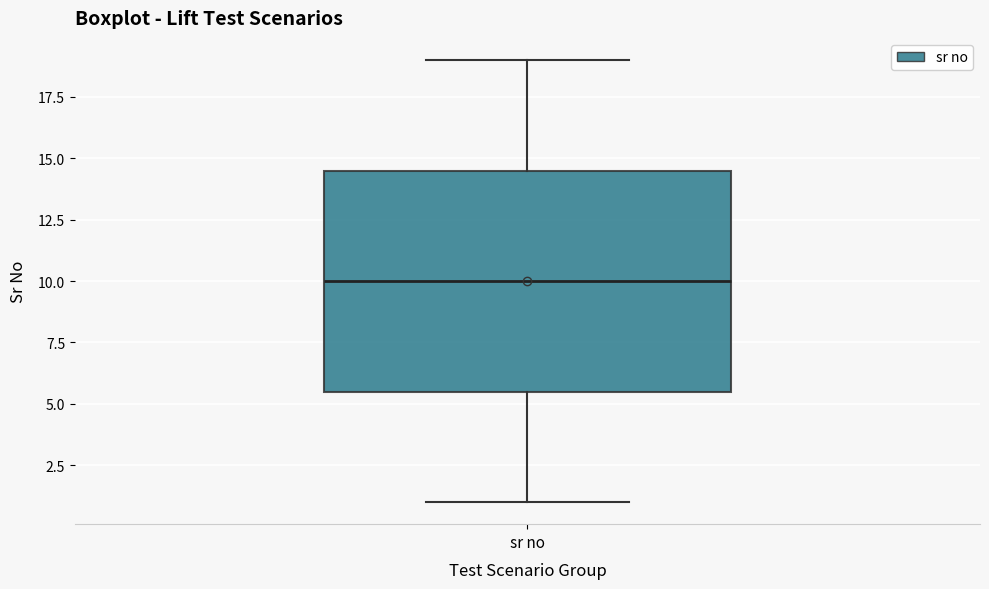

Where does the lower whisker of the box for sr no end on the y-axis? The values are not printed on the chart, so give them approximately, as read against the axis.

1.0